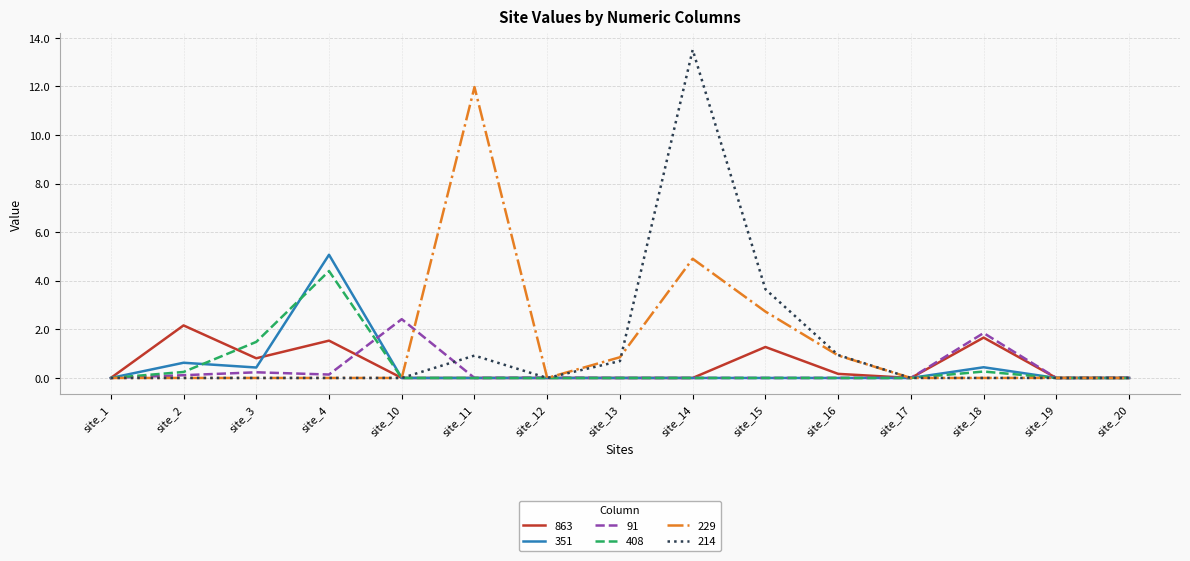

The 863 series shows 0.0 at site_13. True or false?

True